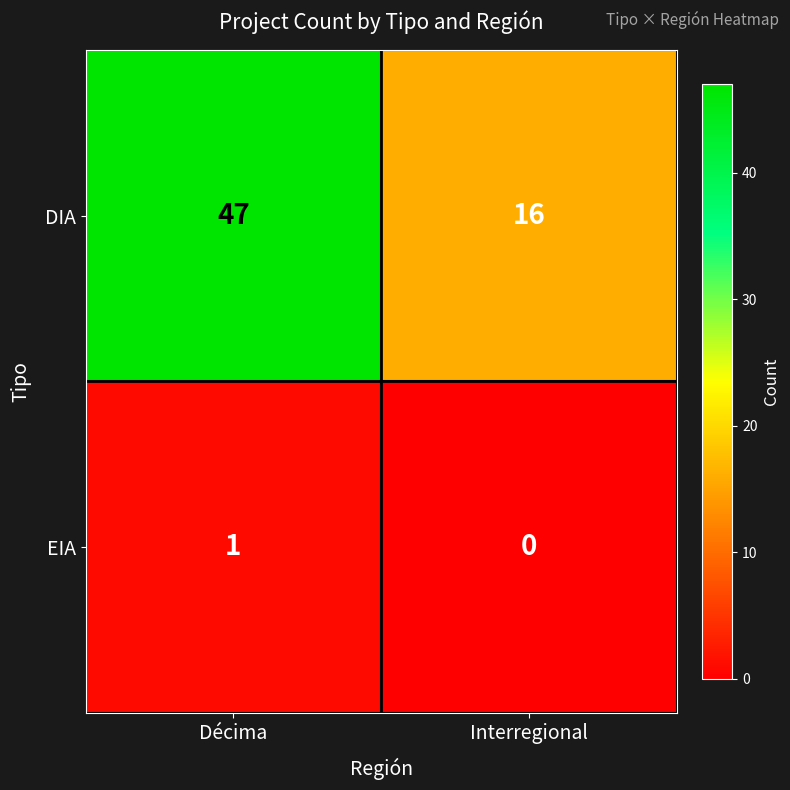

Reading left to right, transcribe all the data shown in this chart.

DIA: 47	16
EIA: 1	0